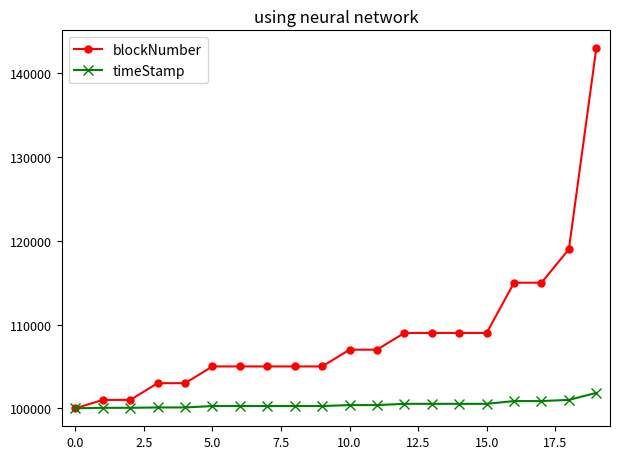

Rank the series by their maximum value, from highest to lowest.

blockNumber, timeStamp